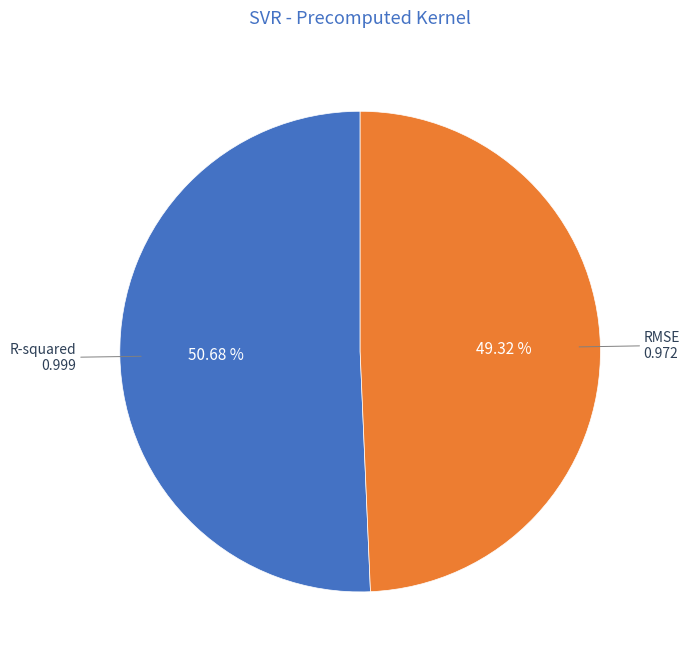

To the nearest percent, what is the difference between the largest and smallest slice percentages?

1%